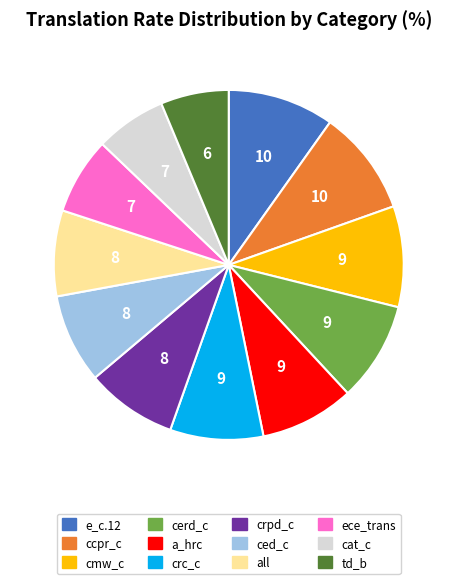

True or false: crc_c accounts for 1% of the total.

False